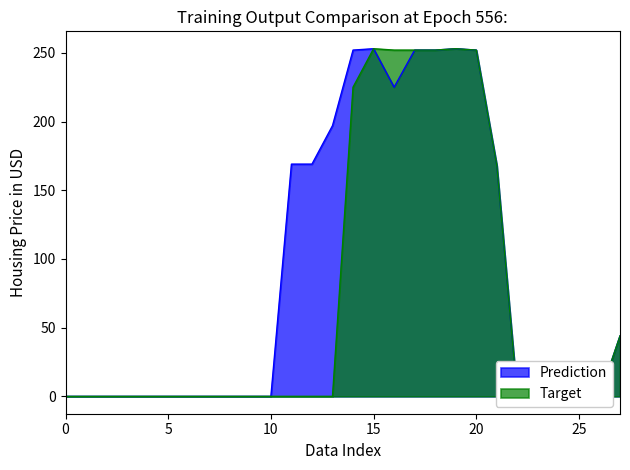

What is the greatest value displayed?

255